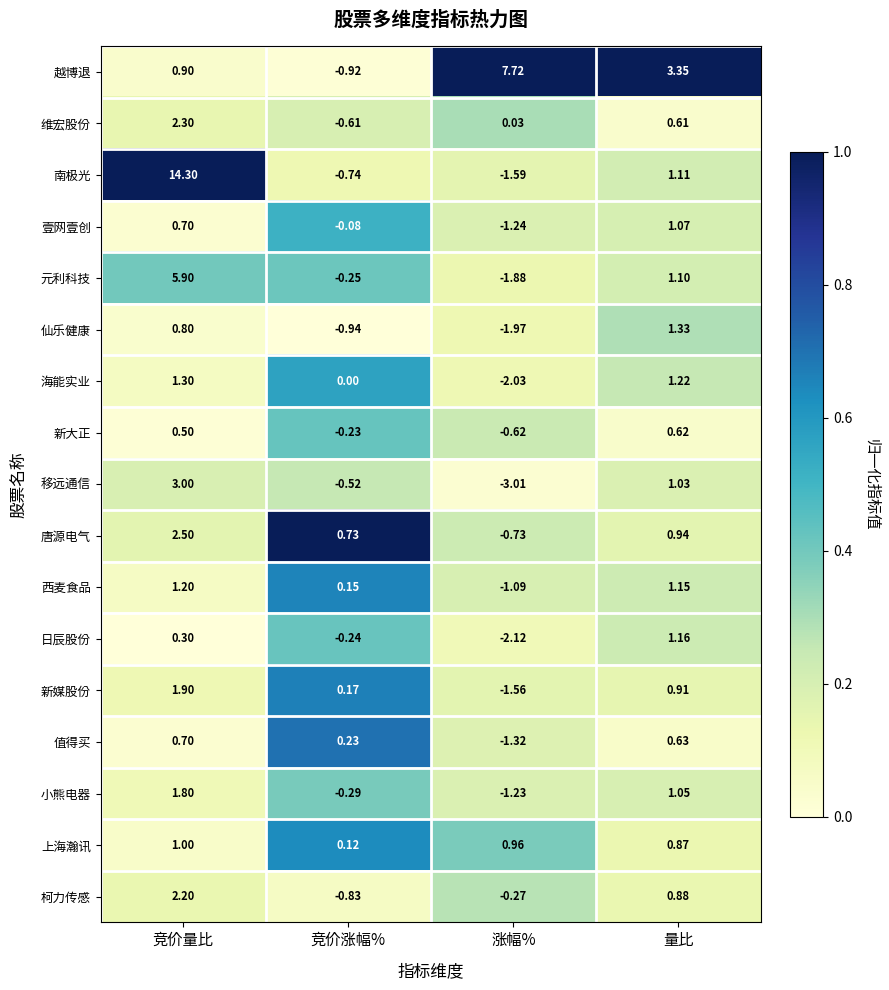

Rank the series by their maximum value, from lowest to highest.

新大正, 值得买, 上海瀚讯, 壹网壹创, 日辰股份, 西麦食品, 海能实业, 仙乐健康, 小熊电器, 新媒股份, 柯力传感, 维宏股份, 唐源电气, 移远通信, 元利科技, 越博退, 南极光